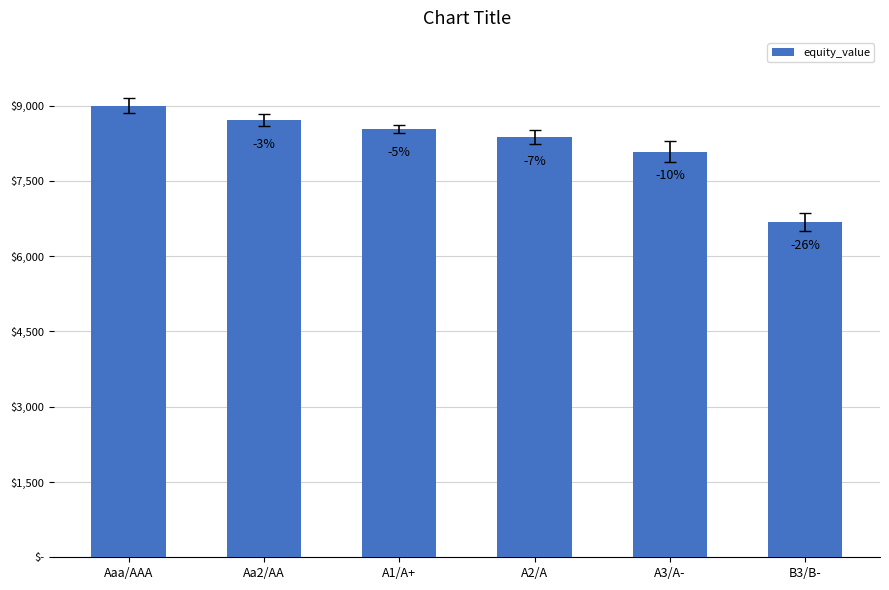

Are the bars horizontal?

No